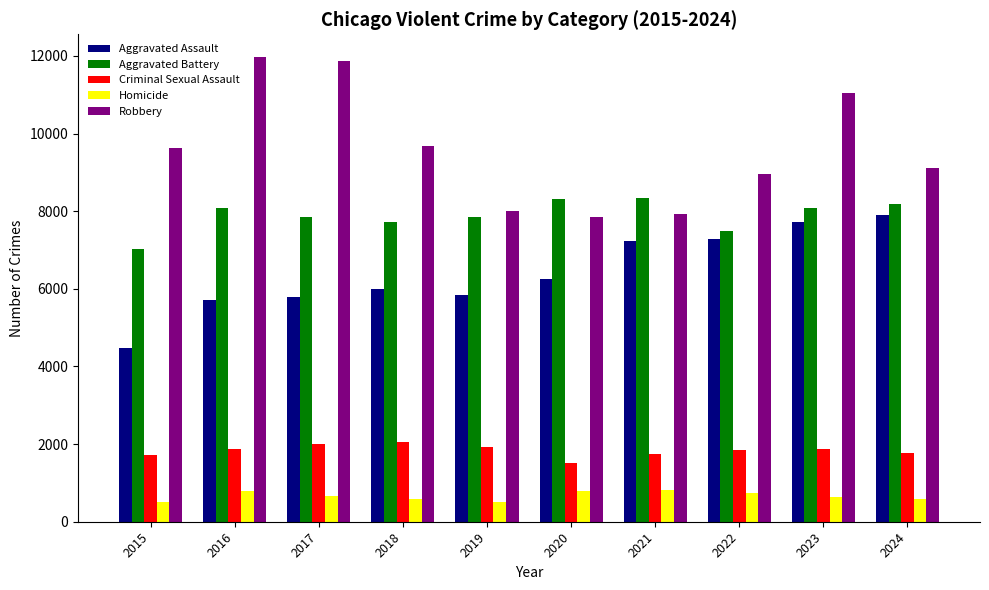

Which series has the largest total across all categories?

Robbery